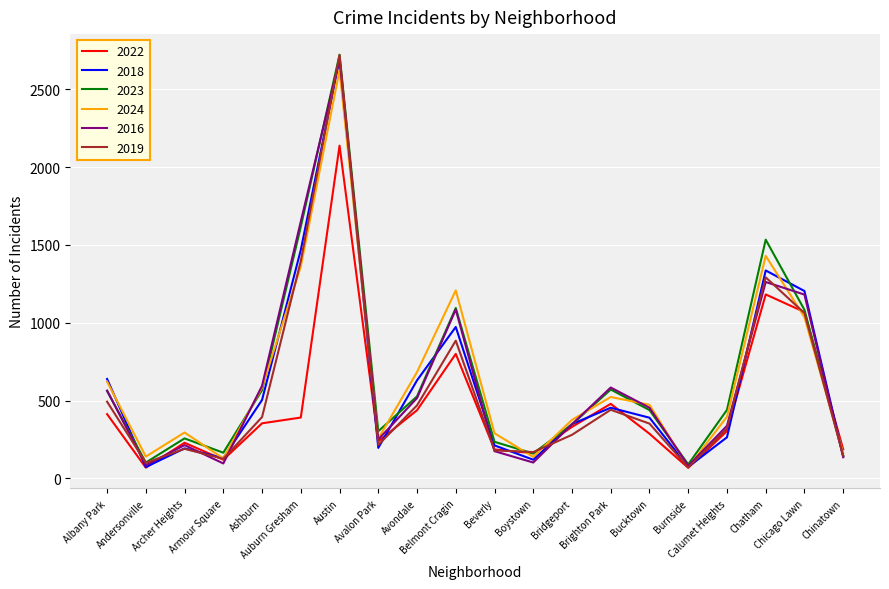

True or false: 2018 has a value of 504 at Ashburn.

True